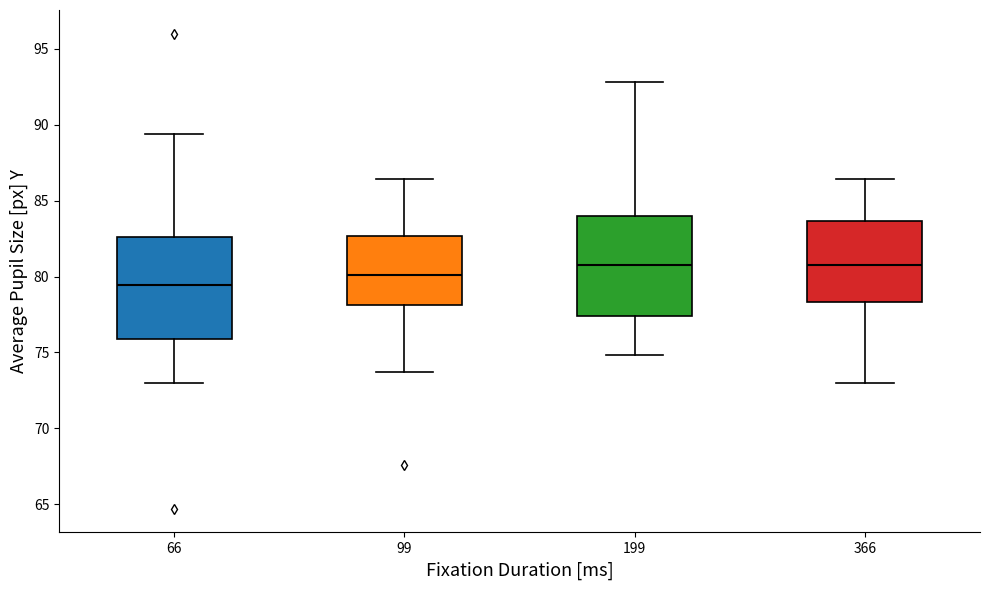

Where does the lower whisker of the box at x = 366 end on the y-axis? The values are not printed on the chart, so give them approximately, as read against the axis.

73.0